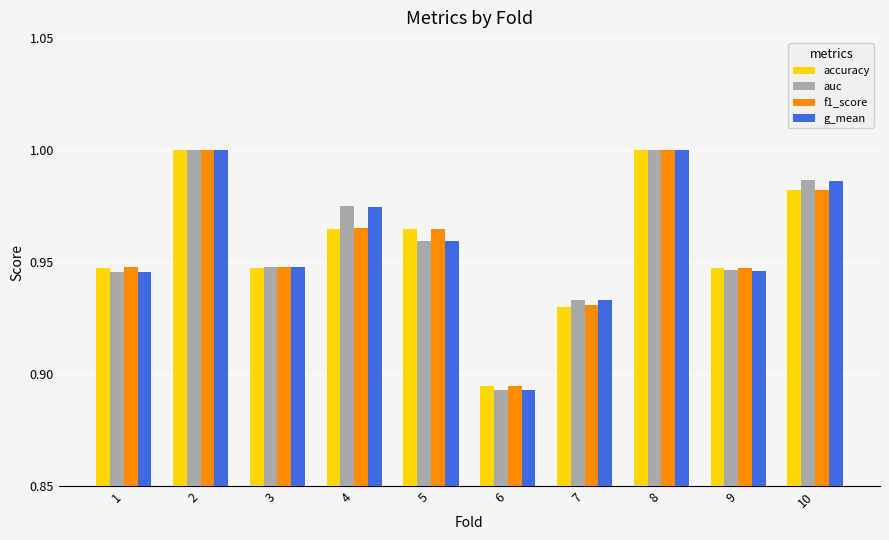

Which category has the lowest value across all series?

6